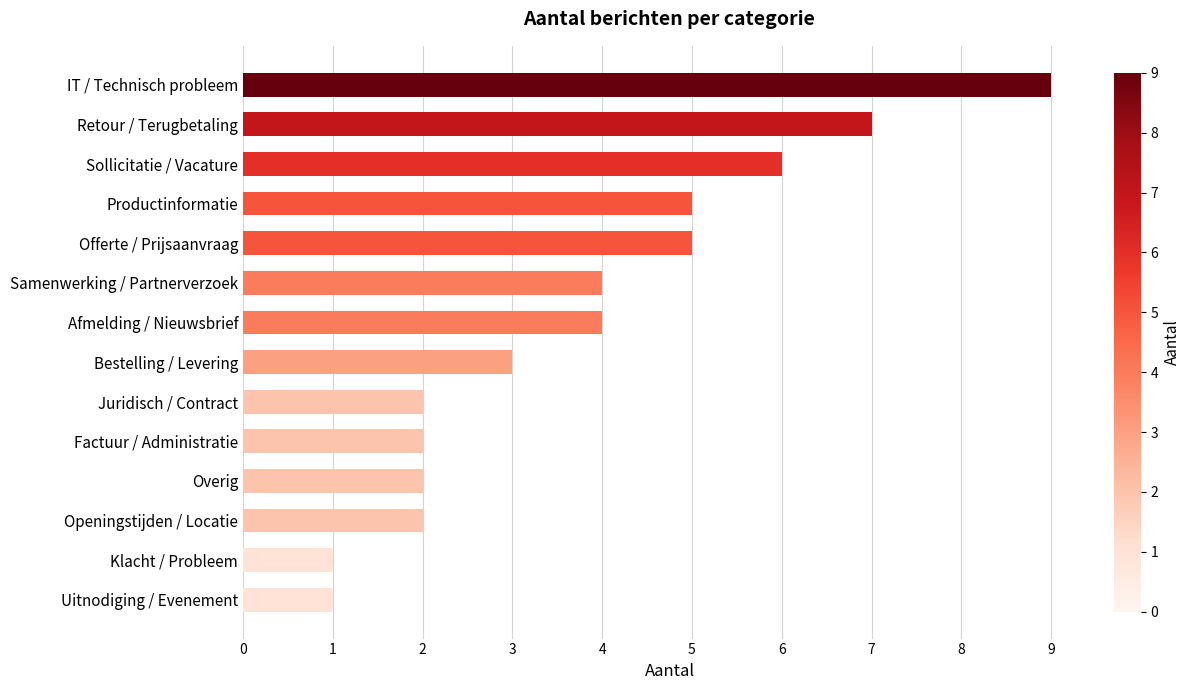

What is the average value?

4